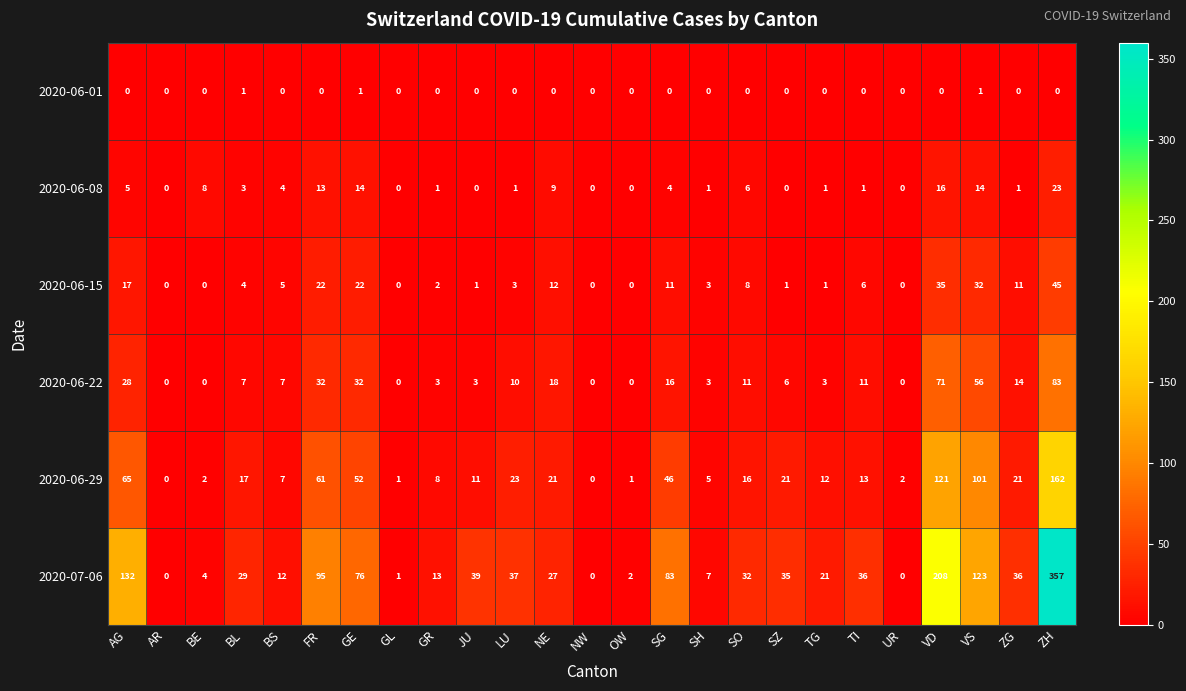

The 2020-06-15 series shows 5 at BS. True or false?

True